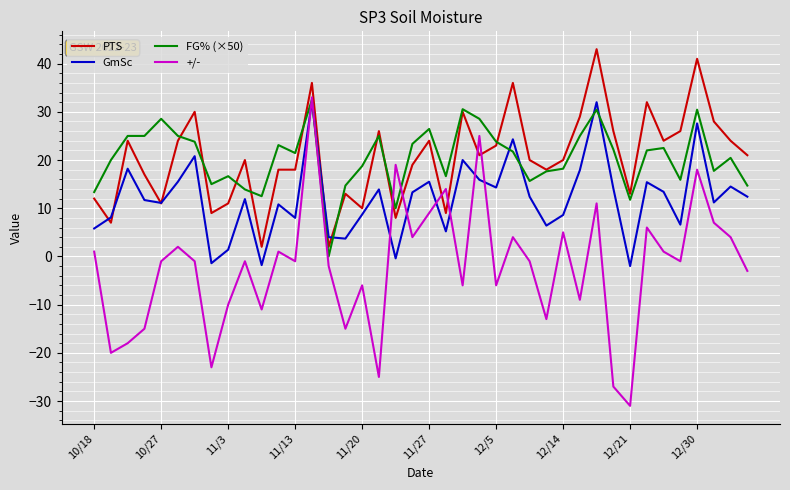

What is the highest value of the FG% (×50) series?

32.5